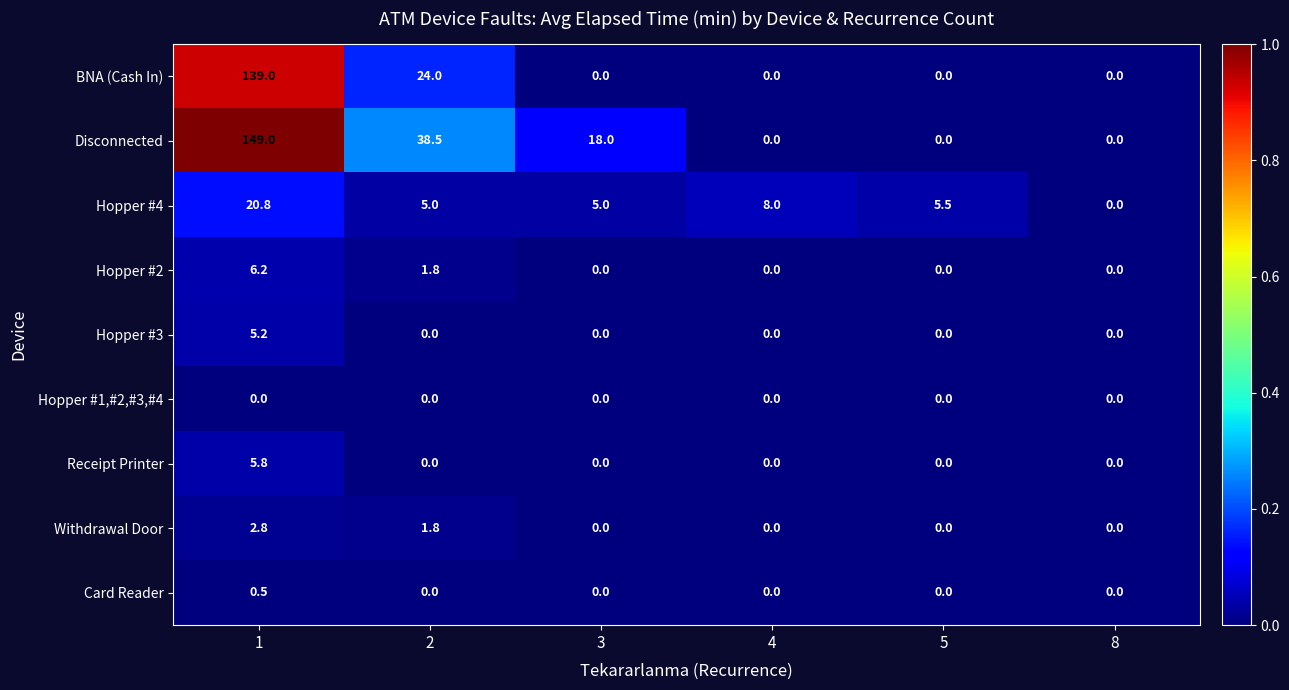

How many values in the Disconnected series are below 18?

3